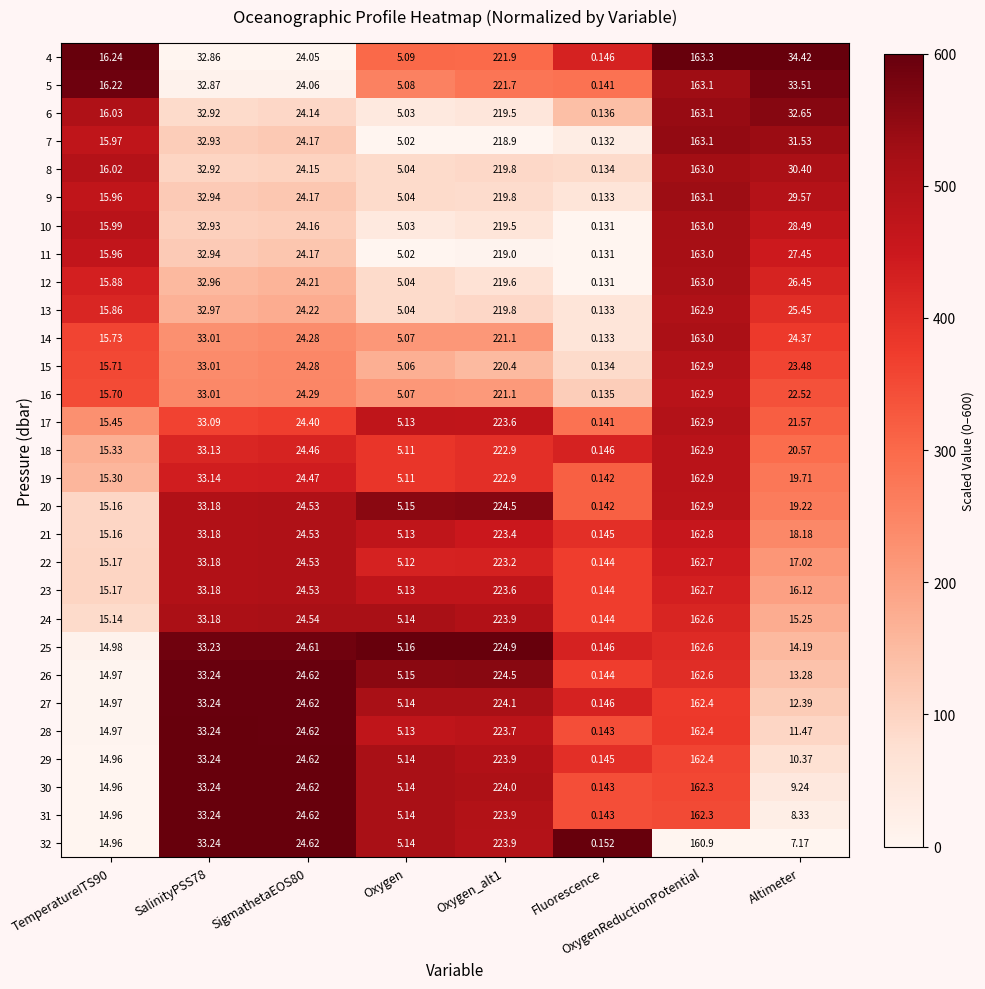

How many distinct data groups are displayed?

29